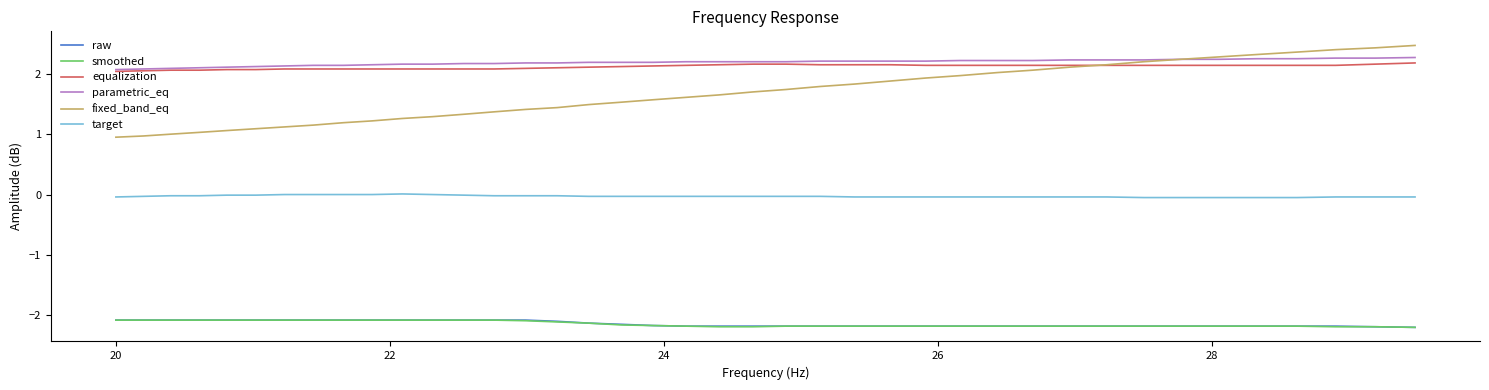

Which series has the widest spread of values?

fixed_band_eq